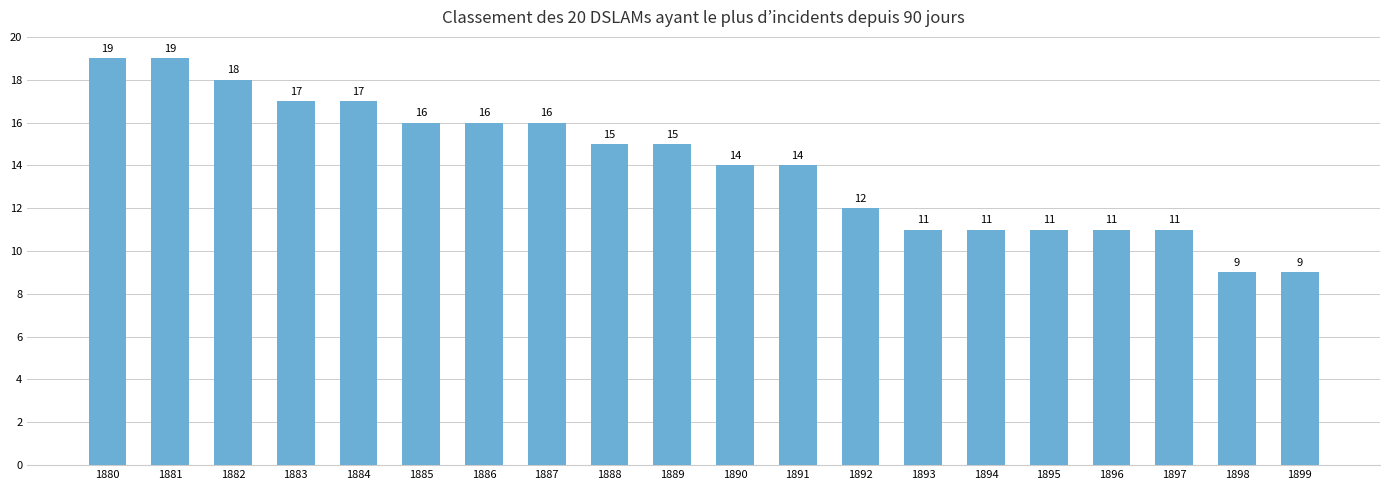

What is the value of the 9th bar from the left?

15